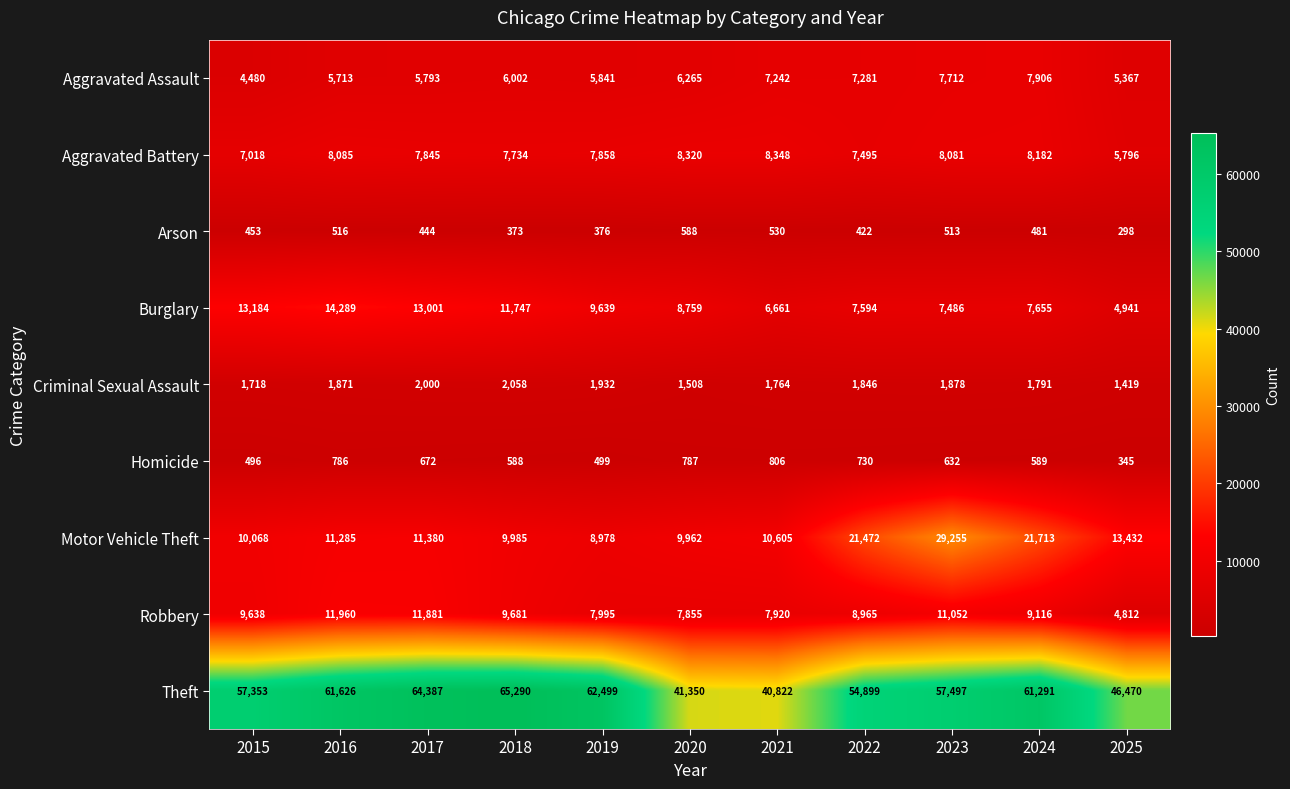

Is it true that Aggravated Assault equals 2054 at 2025?

False